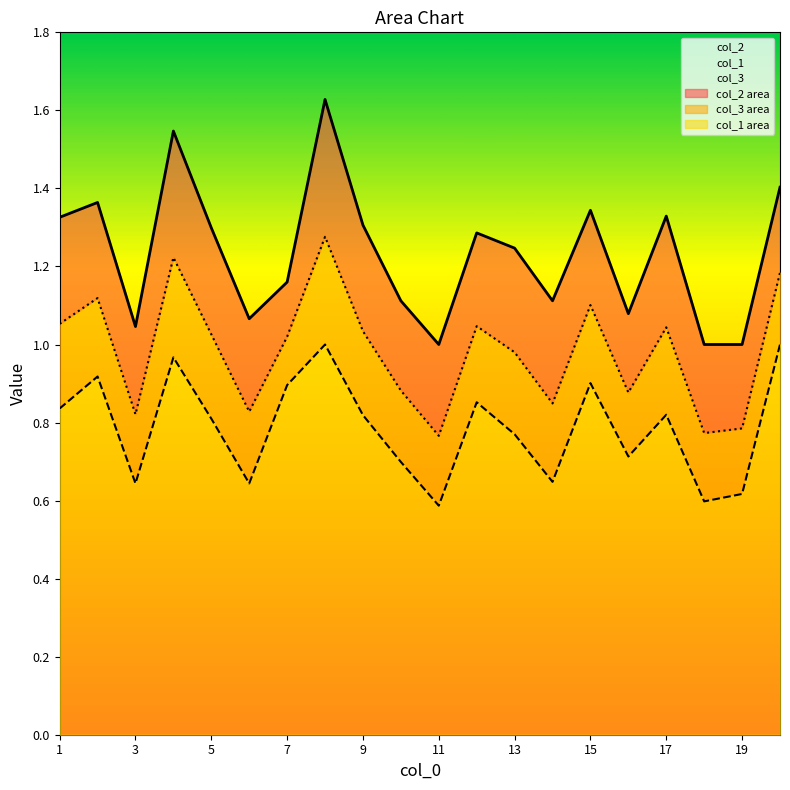

At which category does col_1 reach its first local peak?

2